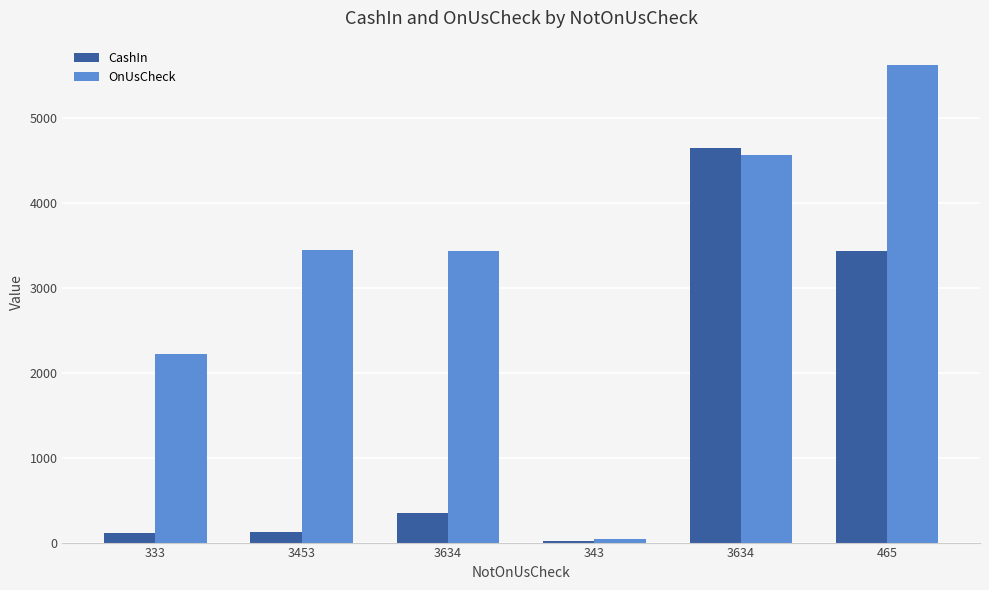

Reading left to right, list all the values displayed in this chart.

CashIn: 111	124	345	24	4645	3436
OnUsCheck: 2222	3453	3434	45	4564	5633